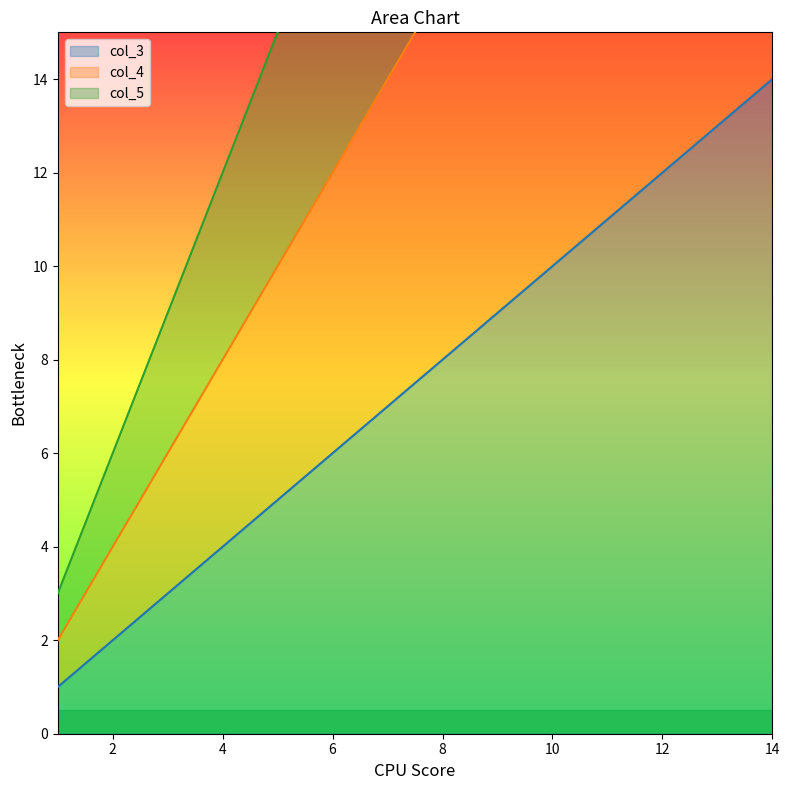

Reading left to right, extract all data points from this chart.

col_3: 1=1	2=2	3=3	4=4	5=5	6=6	7=7	8=8	9=9	10=10	11=11	12=12	13=13	14=14
col_4: 1=2	2=4	3=6	4=8	5=10	6=12	7=14	8=16	9=18	10=20	11=22	12=24	13=26	14=28
col_5: 1=3	2=6	3=9	4=12	5=15	6=18	7=21	8=24	9=27	10=30	11=33	12=36	13=39	14=42